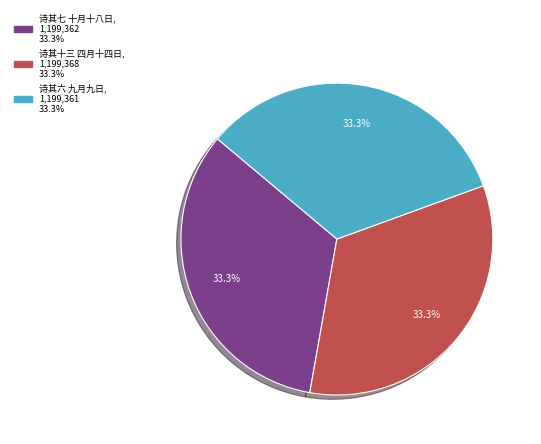

Is there any slice that represents more than half of the pie?

No